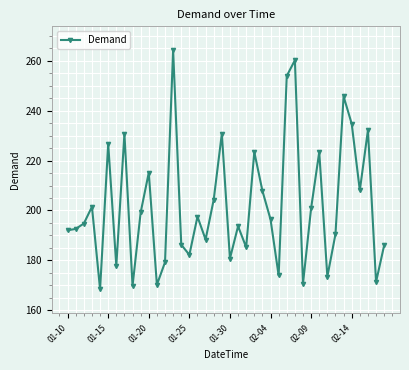

What is the sum of all values?

8084.4